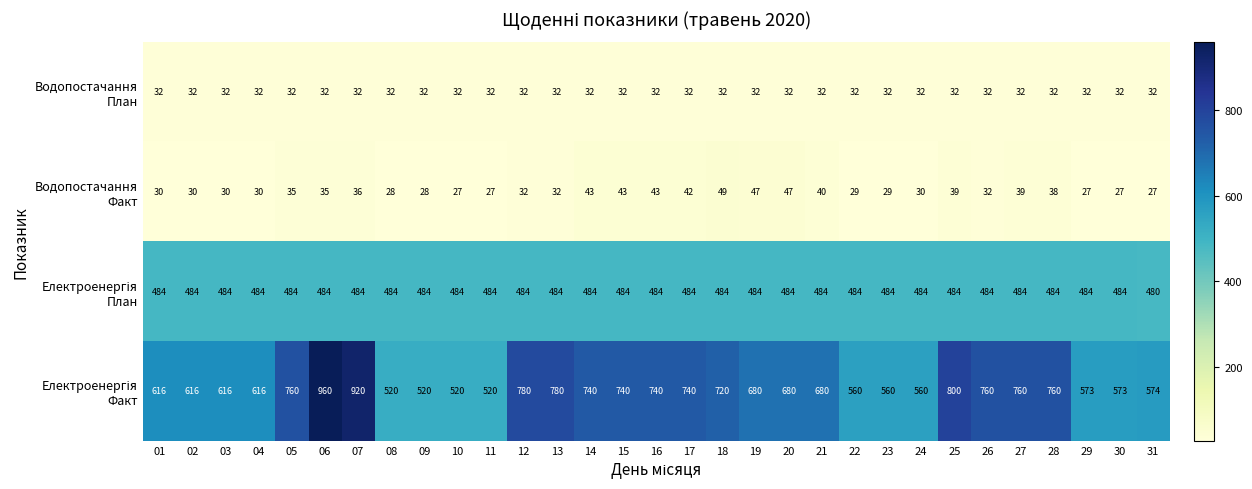

What is the greatest value displayed?

960